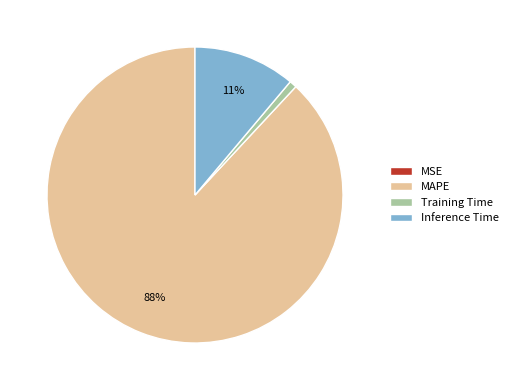

What is the largest slice in the pie chart?

MAPE